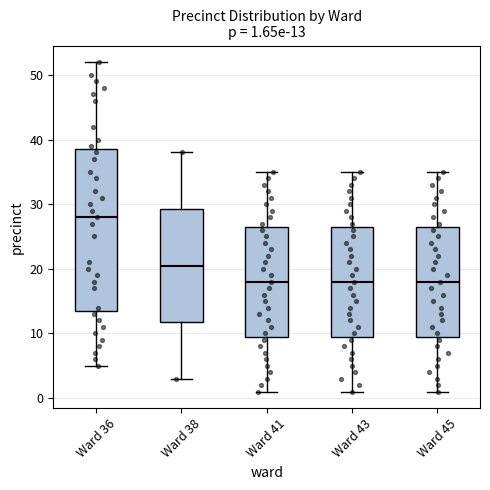

Which box is the tallest, from its lower edge to its upper edge?

Ward 36